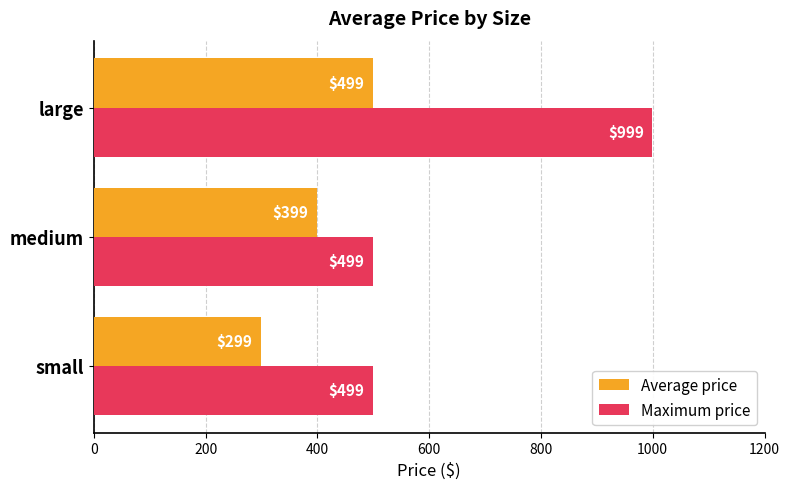

Is it true that Maximum price equals 499 at medium?

True